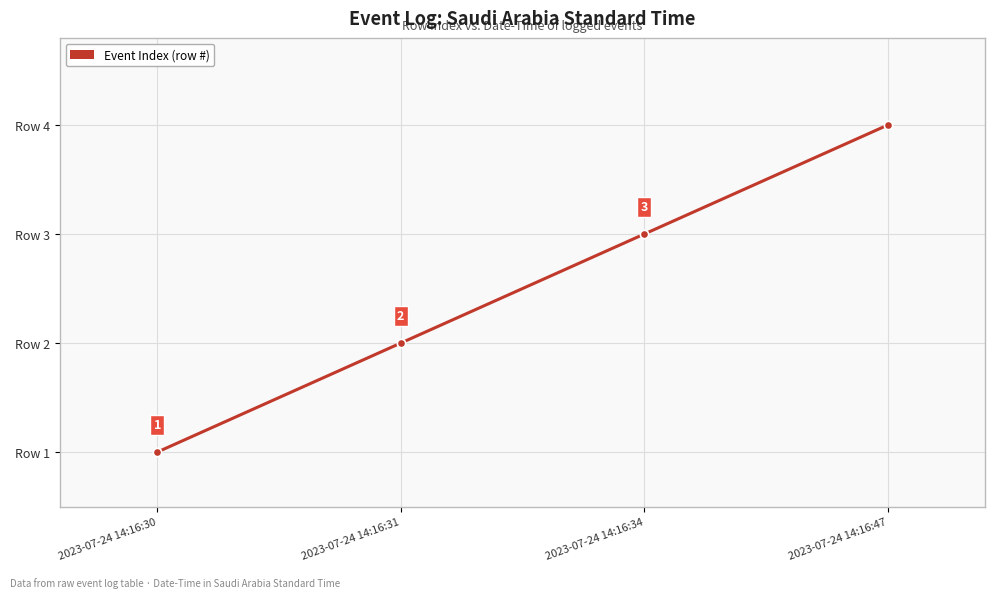

Does the chart have visible grid lines?

Yes